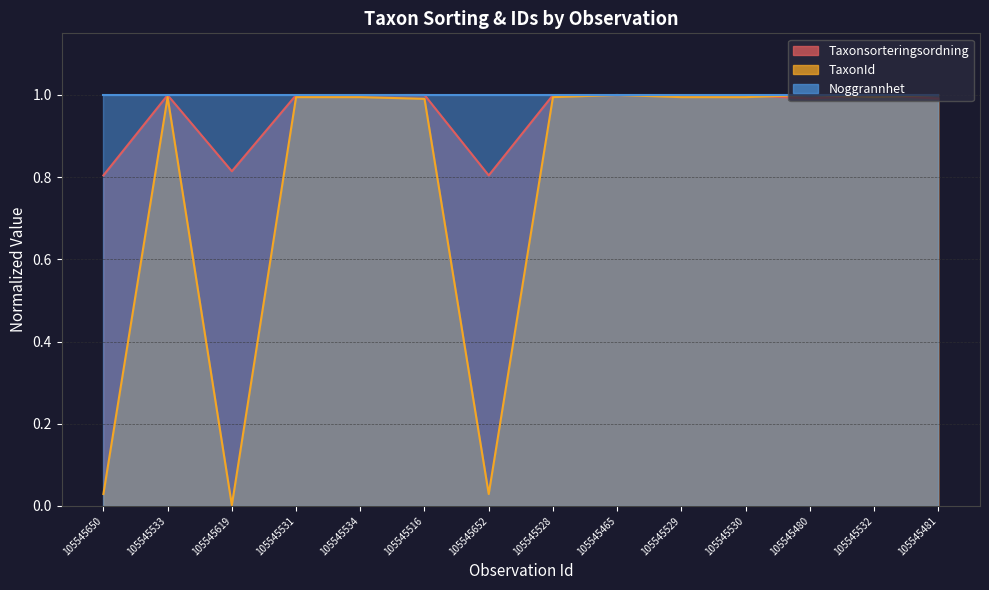

List the labels in order of TaxonId value, largest first.

105545465, 105545480, 105545481, 105545533, 105545531, 105545534, 105545528, 105545529, 105545530, 105545532, 105545516, 105545650, 105545652, 105545619